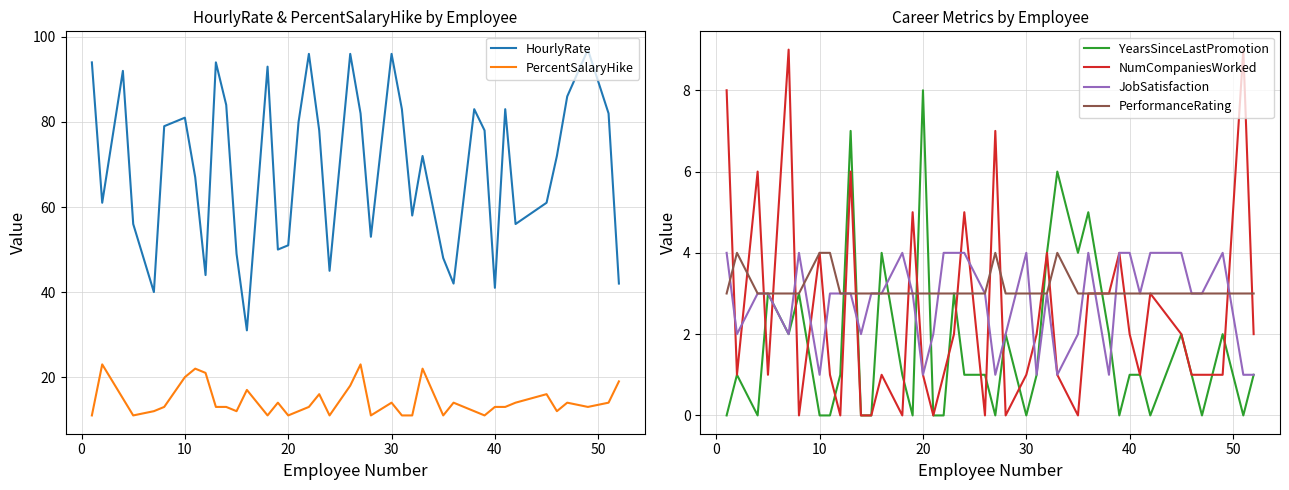

Which has a higher value, −10 or 14?

−10